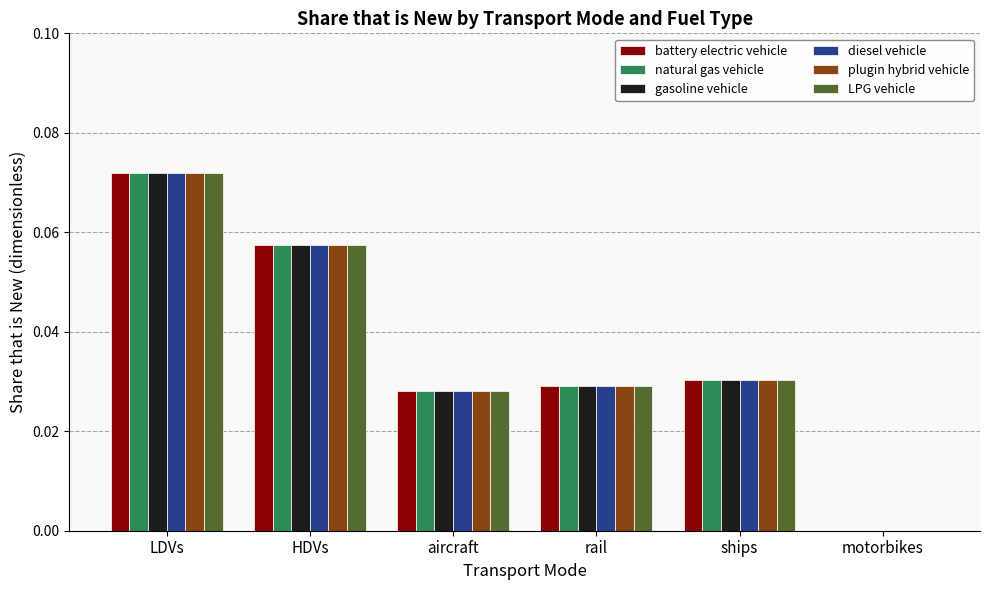

At which category is the sum across all series the highest?

LDVs